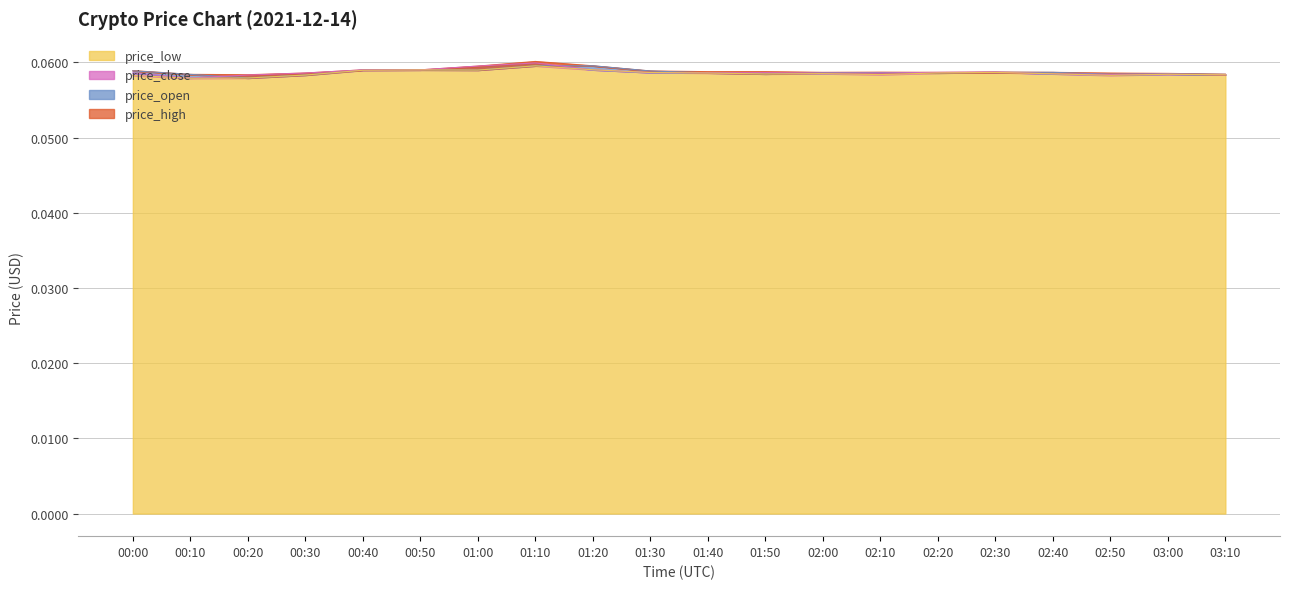

What are all the series names shown in the legend?

price_high, price_open, price_close, price_low